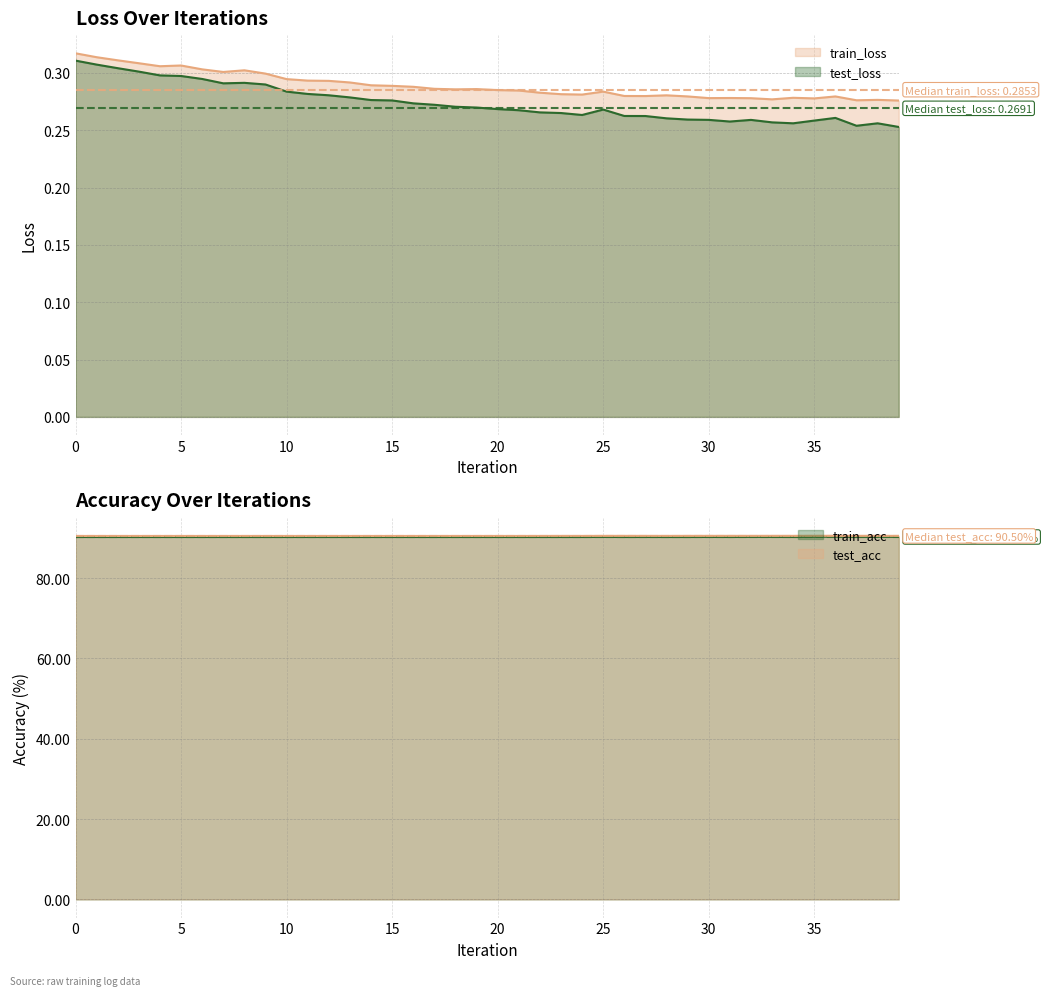

In train_acc, how many points are lower than both neighbors (excluding endpoints)?

4